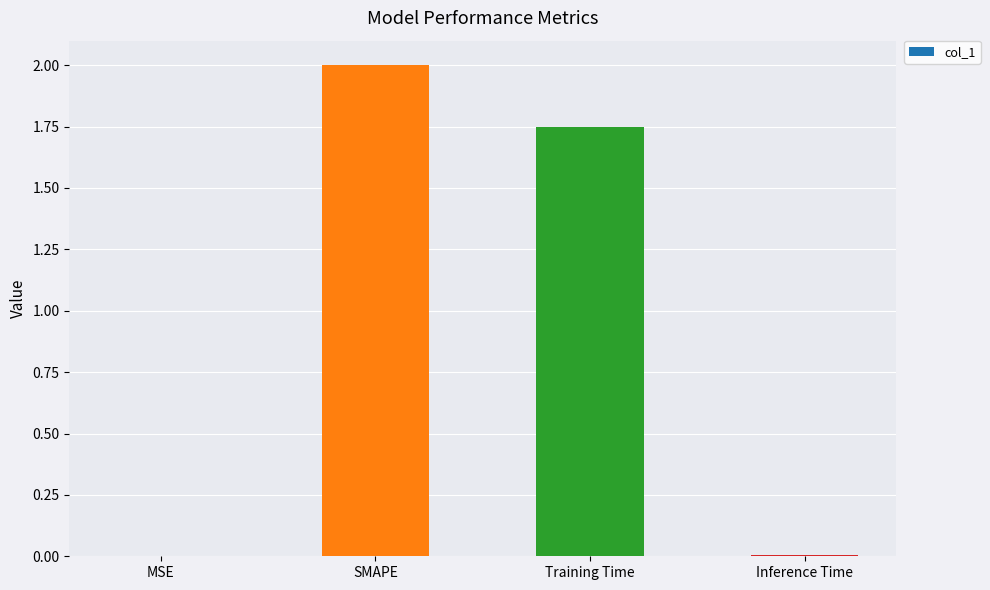

Between SMAPE and Inference Time, which is larger?

SMAPE